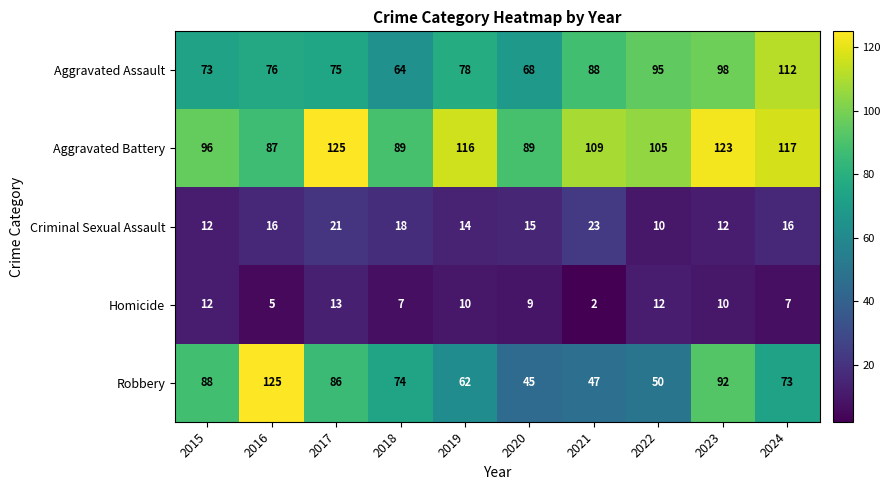

Is it true that Aggravated Battery equals 192 at 2019?

False